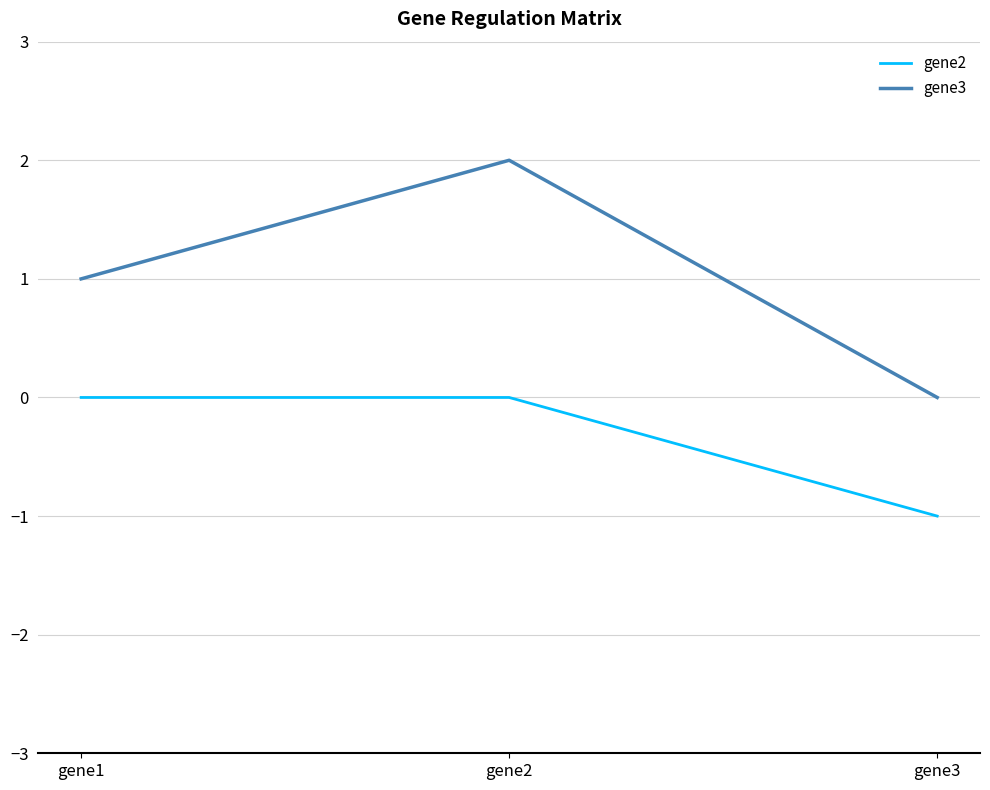

List the series in order of their overall mean, lowest first.

gene2, gene3